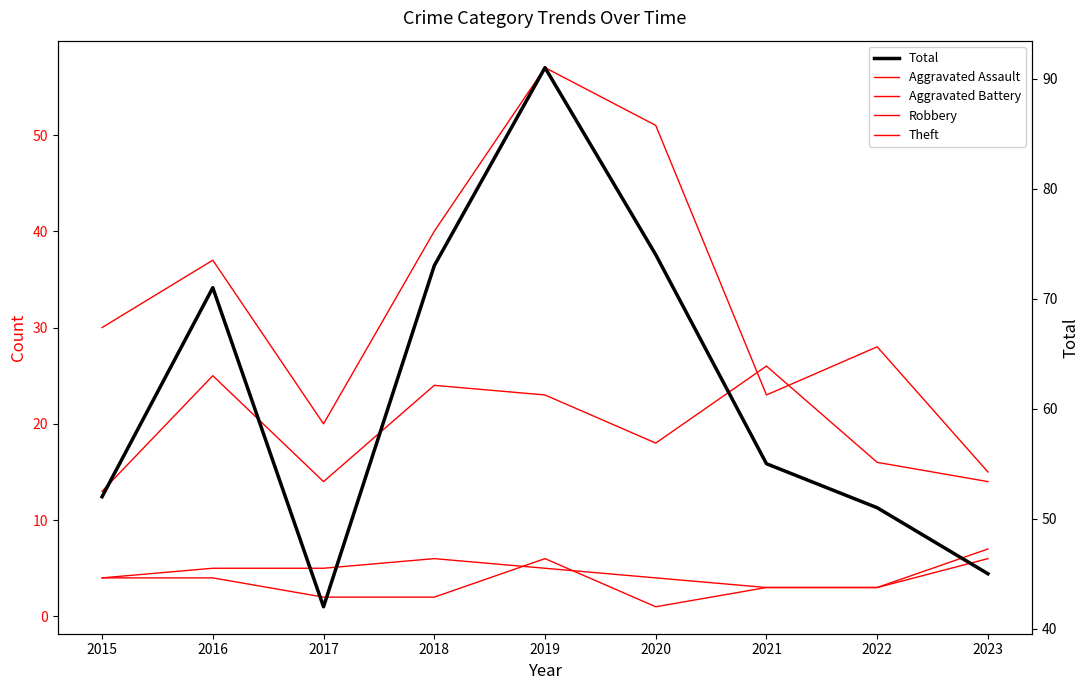

Which series has the widest spread of values?

Total